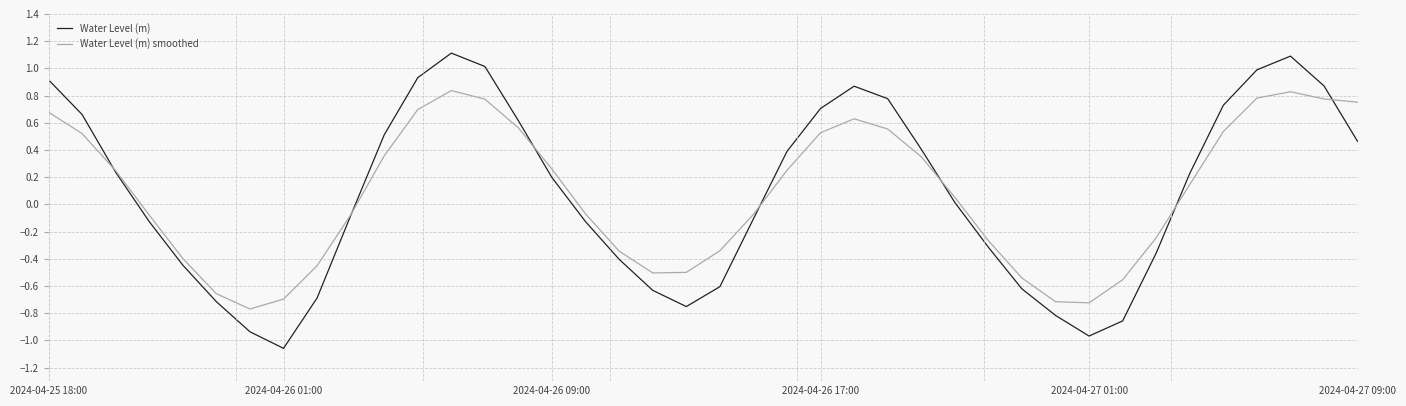

Does the chart display data point markers on the line(s)?

No